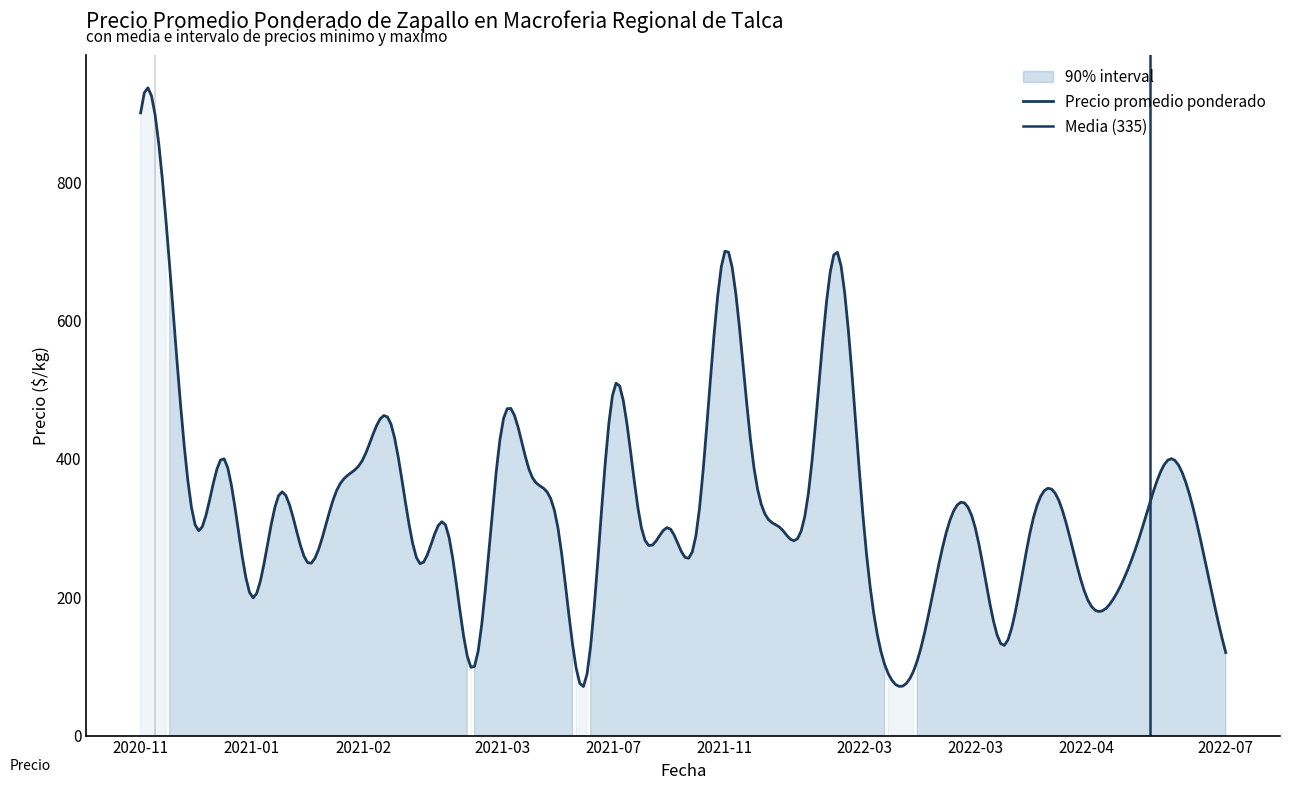

What is the difference between the maximum and second lowest values in the Precio promedio ponderado series?

820